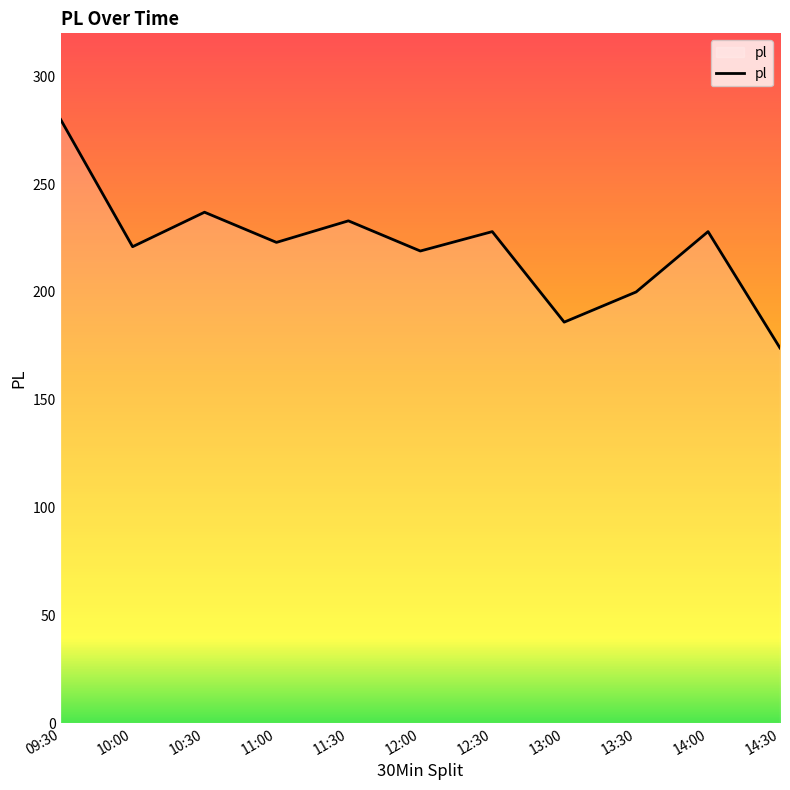

How many lines are shown in the chart?

1